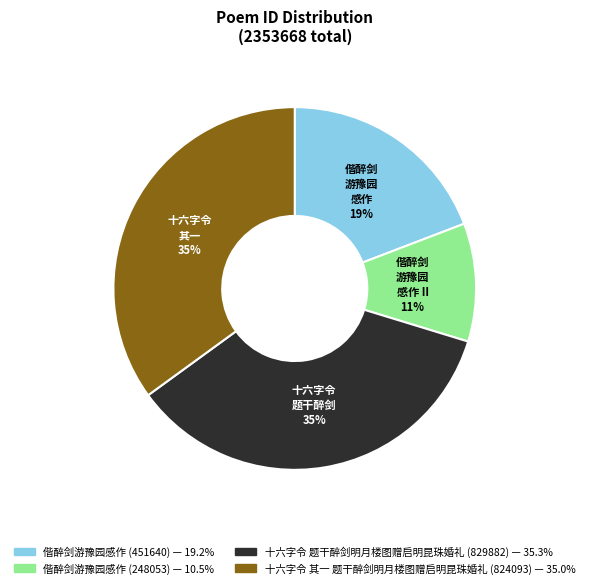

Count the number of slices in the pie.

4